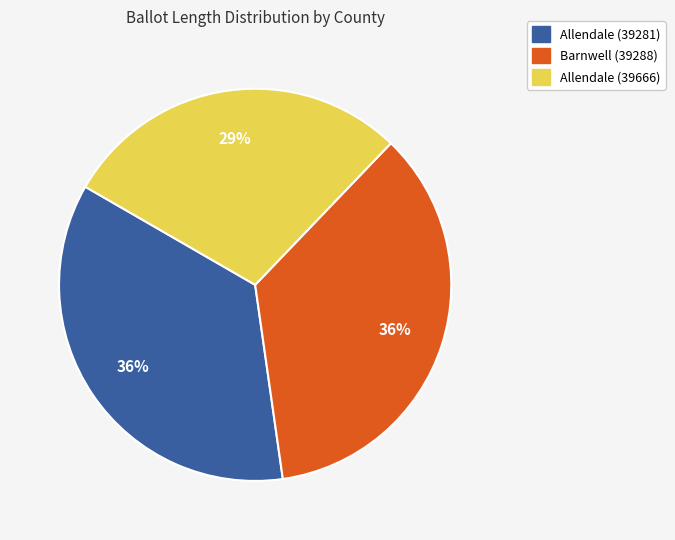

To the nearest percent, what portion does Barnwell (39288) represent?

36%